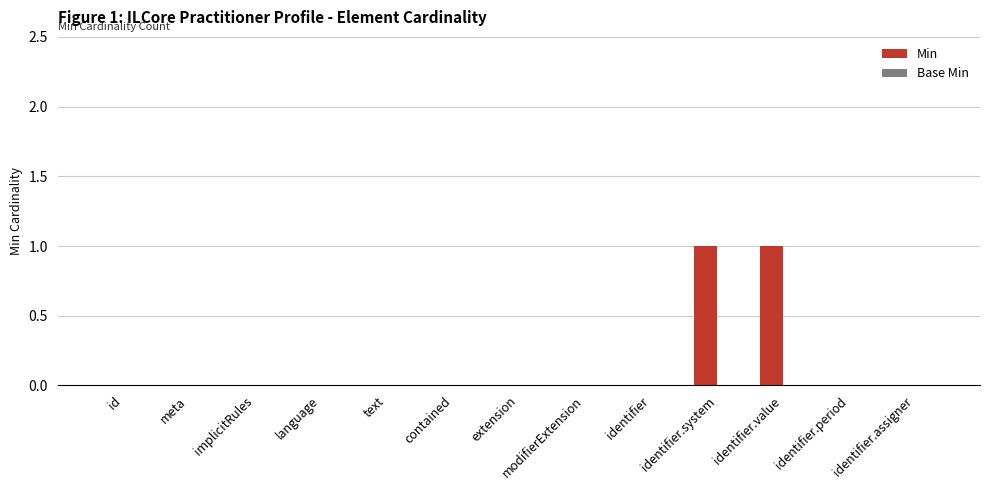

The value at implicitRules is 0. True or false?

True